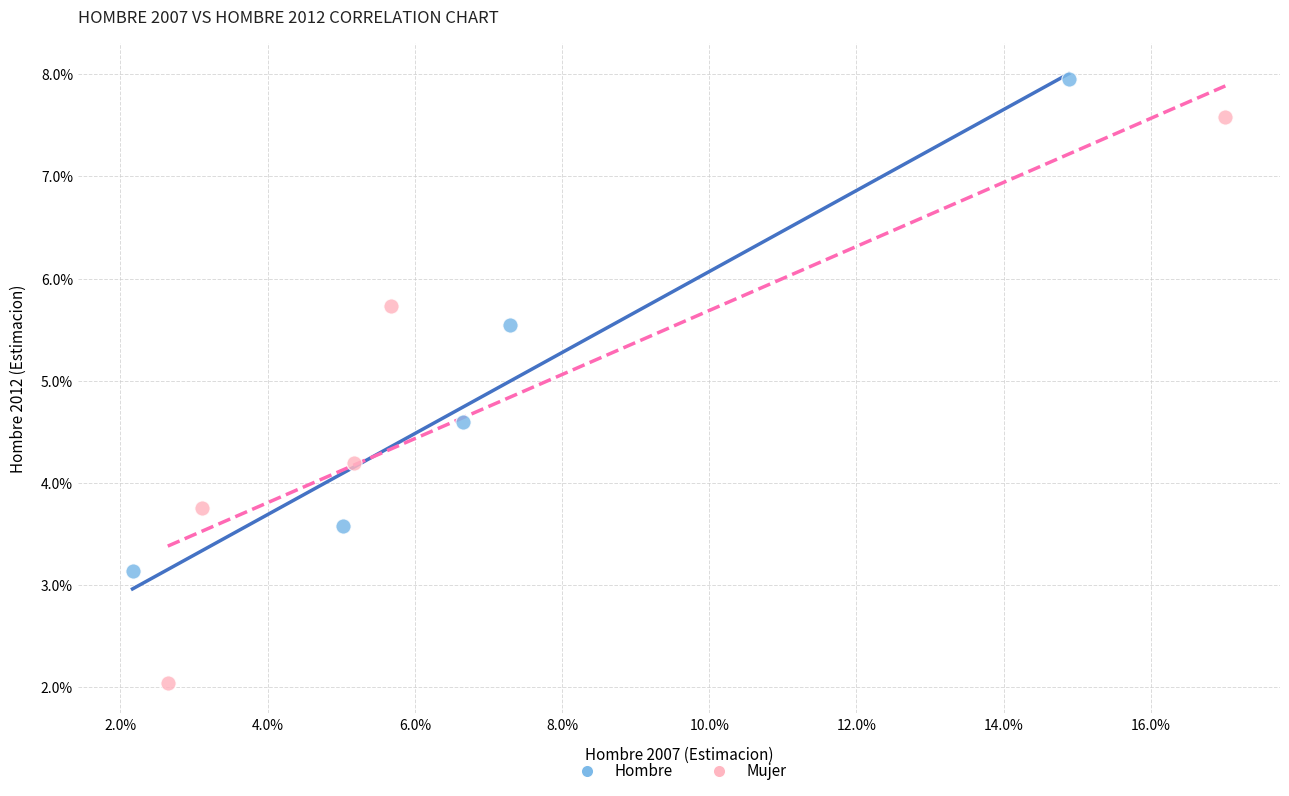

What are all the series names shown in the legend?

Hombre, Mujer